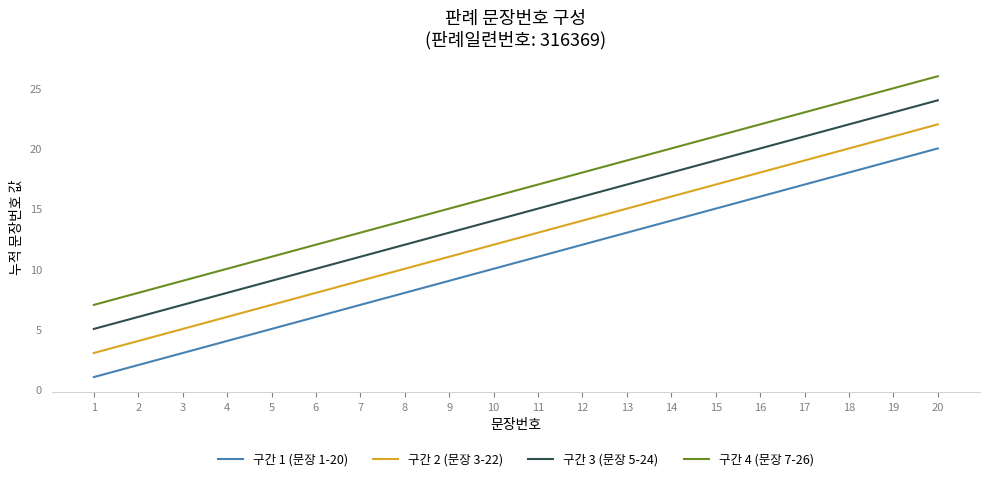

Reading left to right, list all the values displayed in this chart.

구간 1 (문장 1-20): 1	2	3	4	5	6	7	8	9	10	11	12	13	14	15	16	17	18	19	20
구간 2 (문장 3-22): 3	4	5	6	7	8	9	10	11	12	13	14	15	16	17	18	19	20	21	22
구간 3 (문장 5-24): 5	6	7	8	9	10	11	12	13	14	15	16	17	18	19	20	21	22	23	24
구간 4 (문장 7-26): 7	8	9	10	11	12	13	14	15	16	17	18	19	20	21	22	23	24	25	26